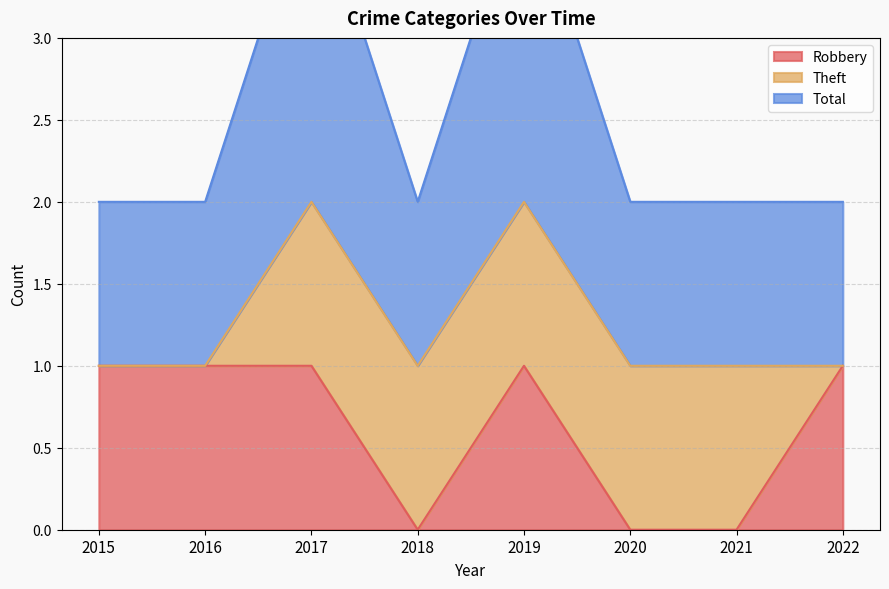

In Robbery, how many points are lower than both neighbors (excluding endpoints)?

1